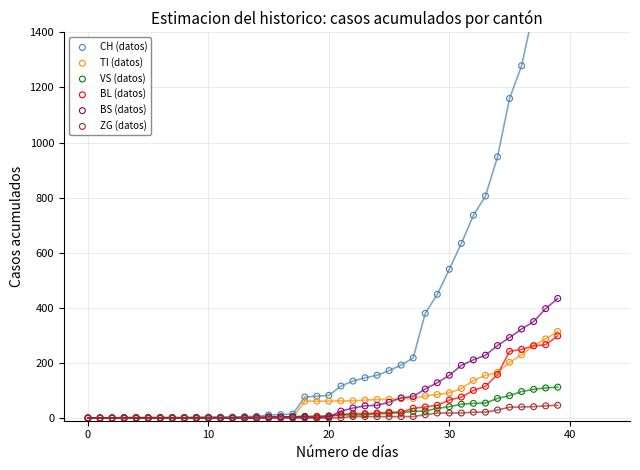

Which series reaches the minimum Y coordinate?

CH